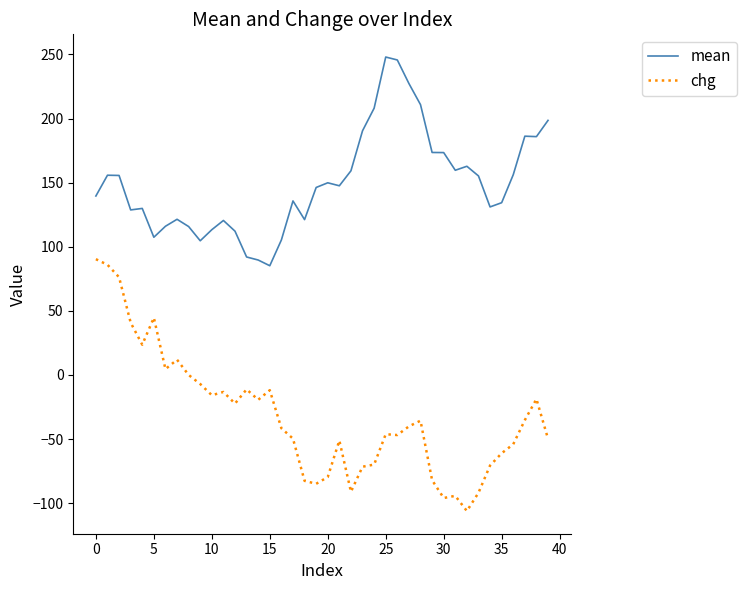

In chg, how many points are lower than both neighbors (excluding endpoints)?

10